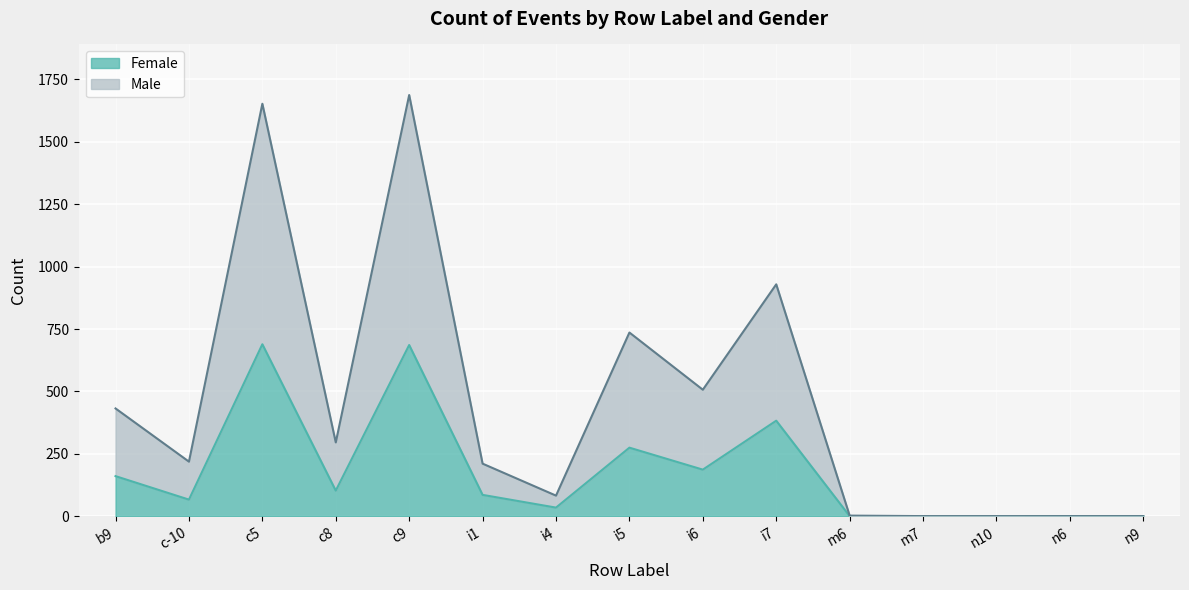

What is the label of the 7th point from the left?

i4